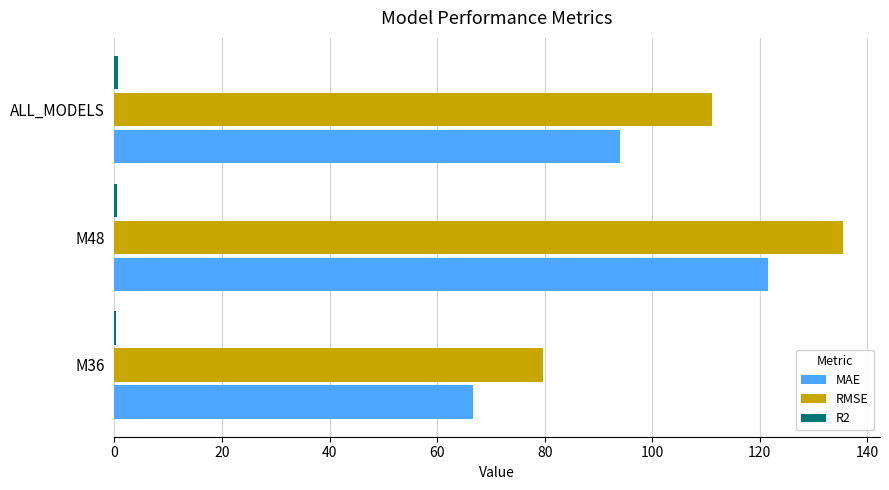

Which series has the largest range (max minus min)?

RMSE